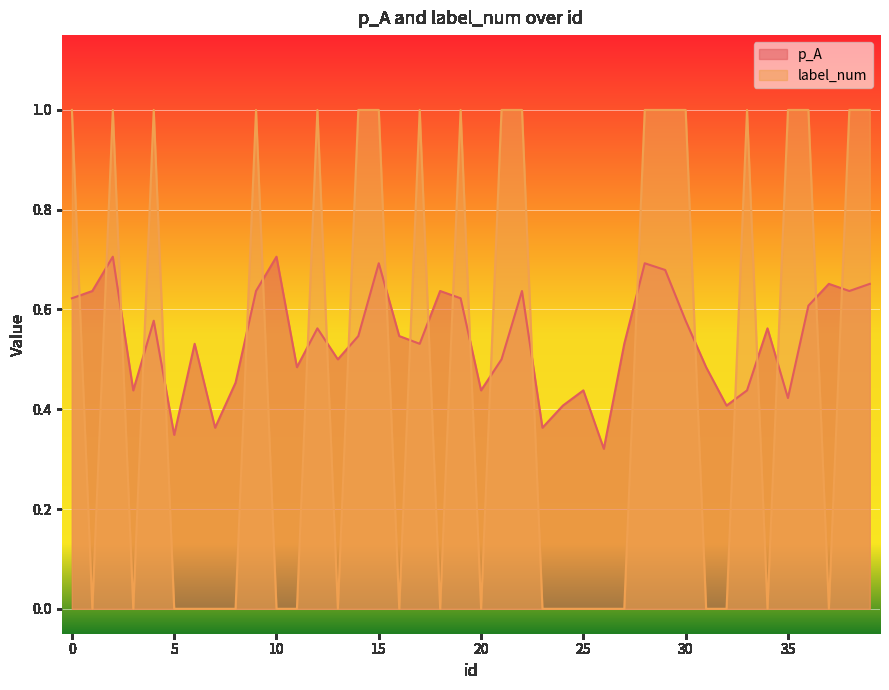

Between 35 and 39, which series saw the biggest shift?

p_A